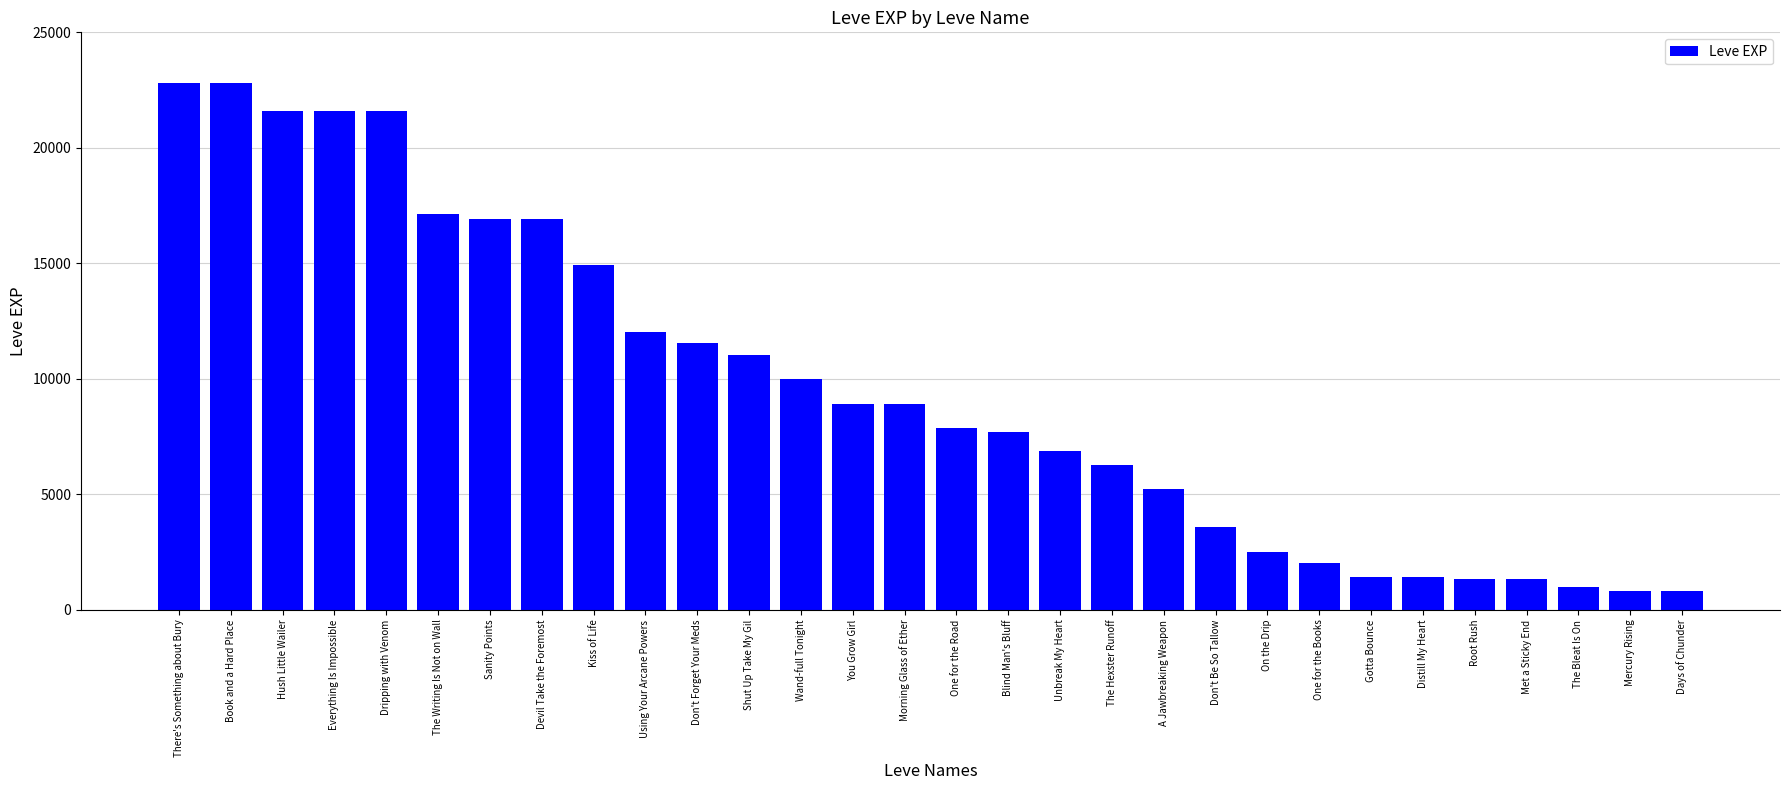

What is the label of the 26th bar from the left?

Root Rush